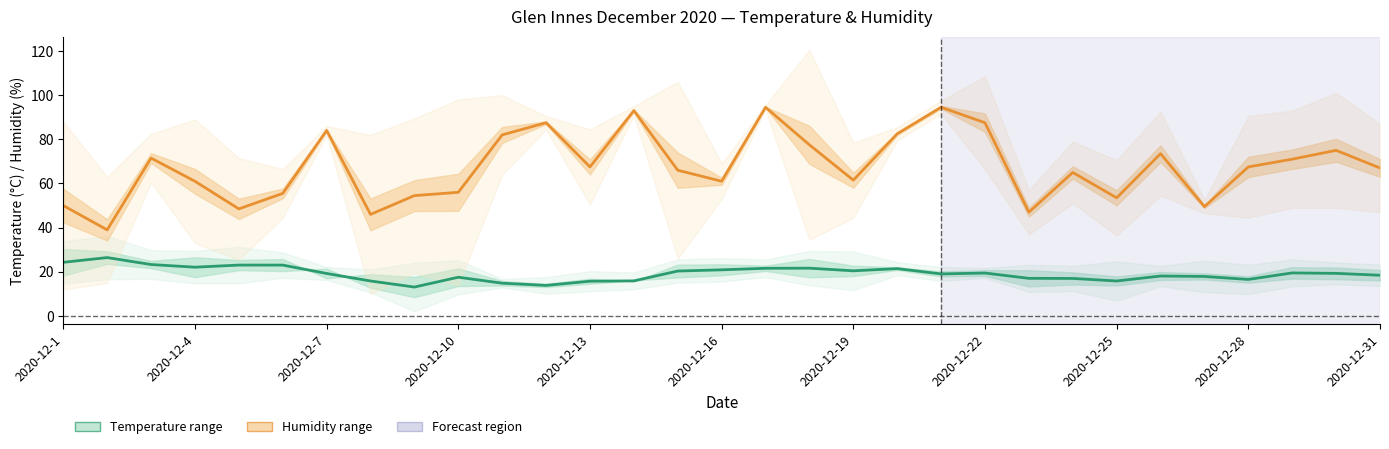

What is the value of the Temperature band point at the 19th from the left?

20.4